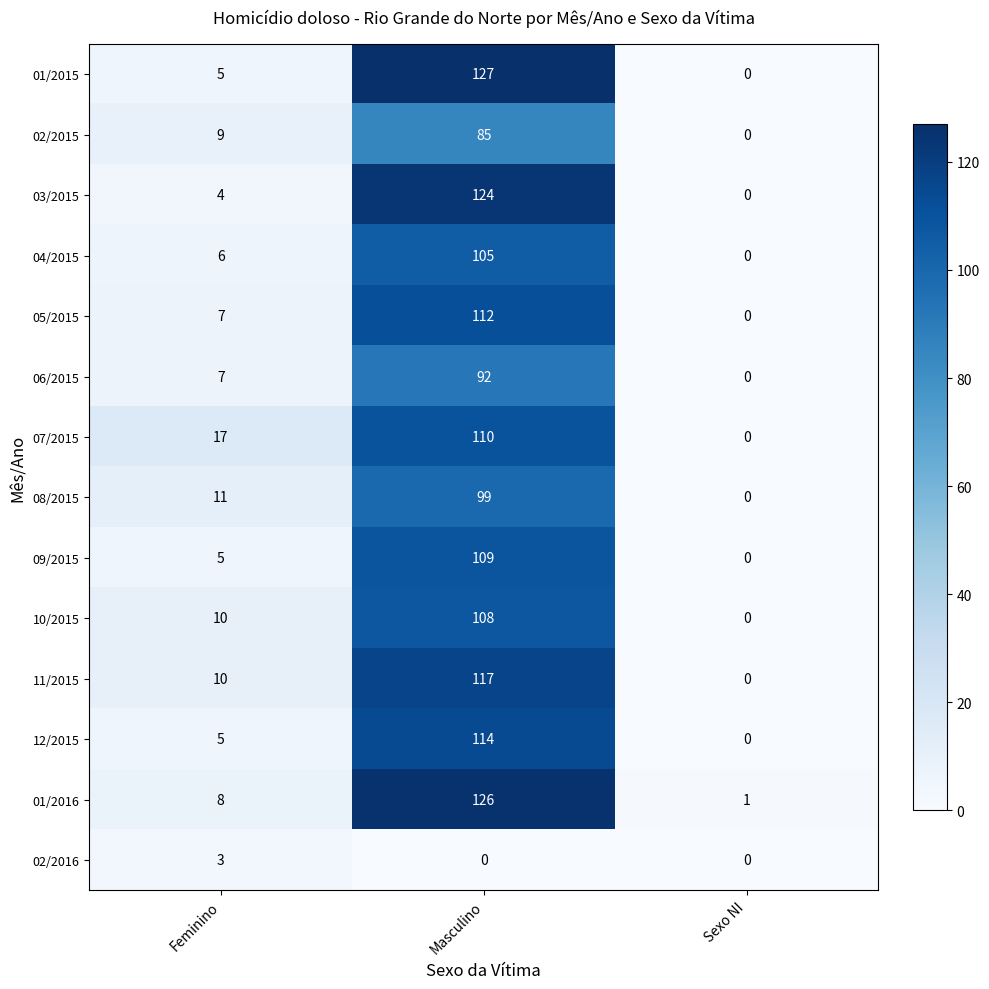

What is the total value across all series at Feminino?

107